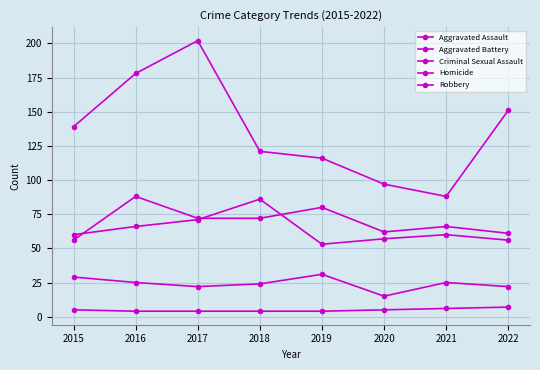

Is this an area chart (filled region under the line)?

No